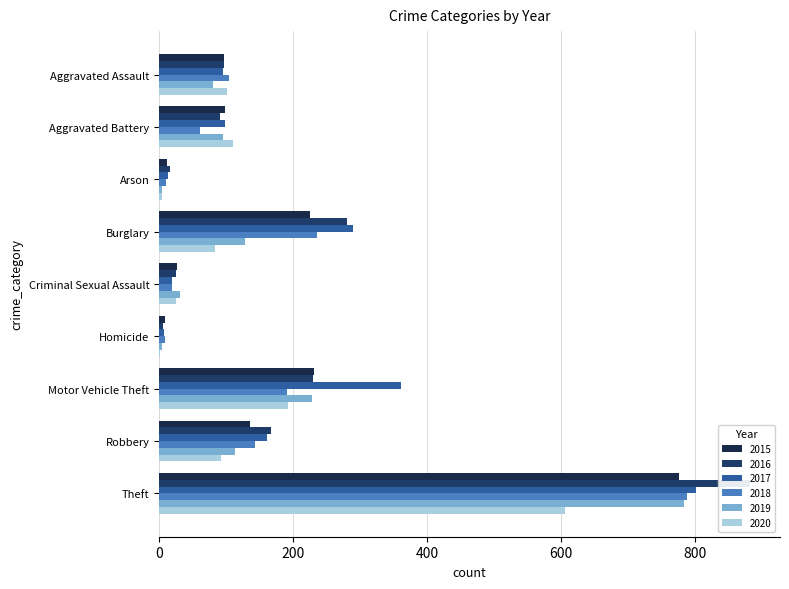

What is the label of the 5th bar from the right?

Criminal Sexual Assault